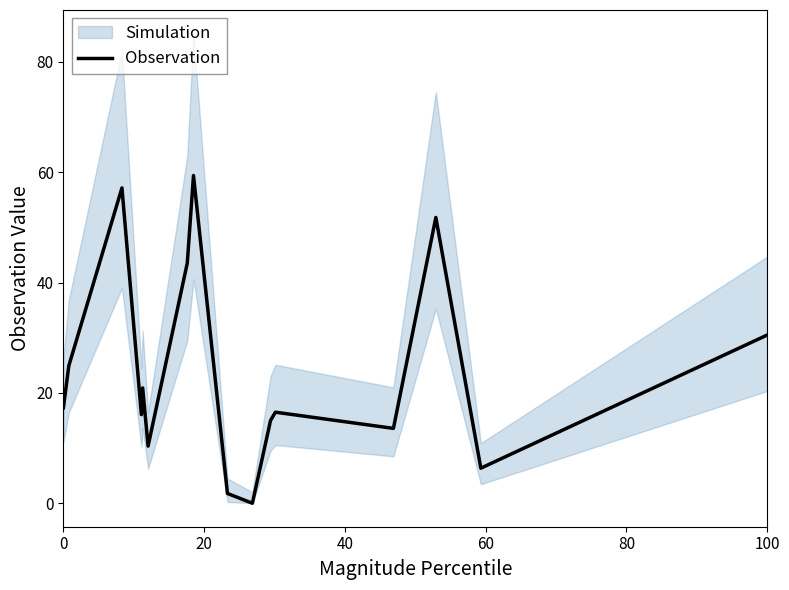

What is the value of the 15th point from the left?

6.4